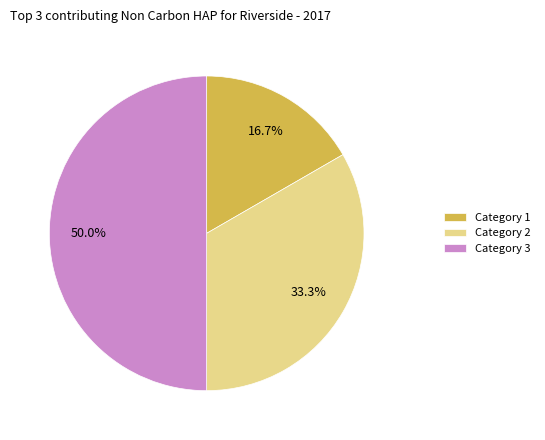

To the nearest percent, what is the difference between the largest and smallest slice percentages?

33%